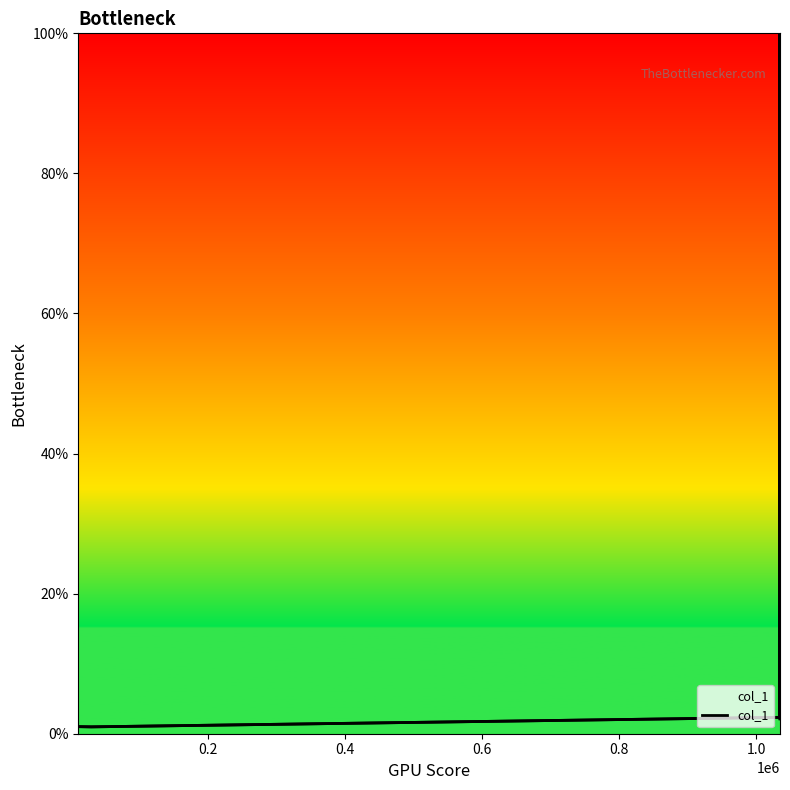

How many series are shown in this chart?

1